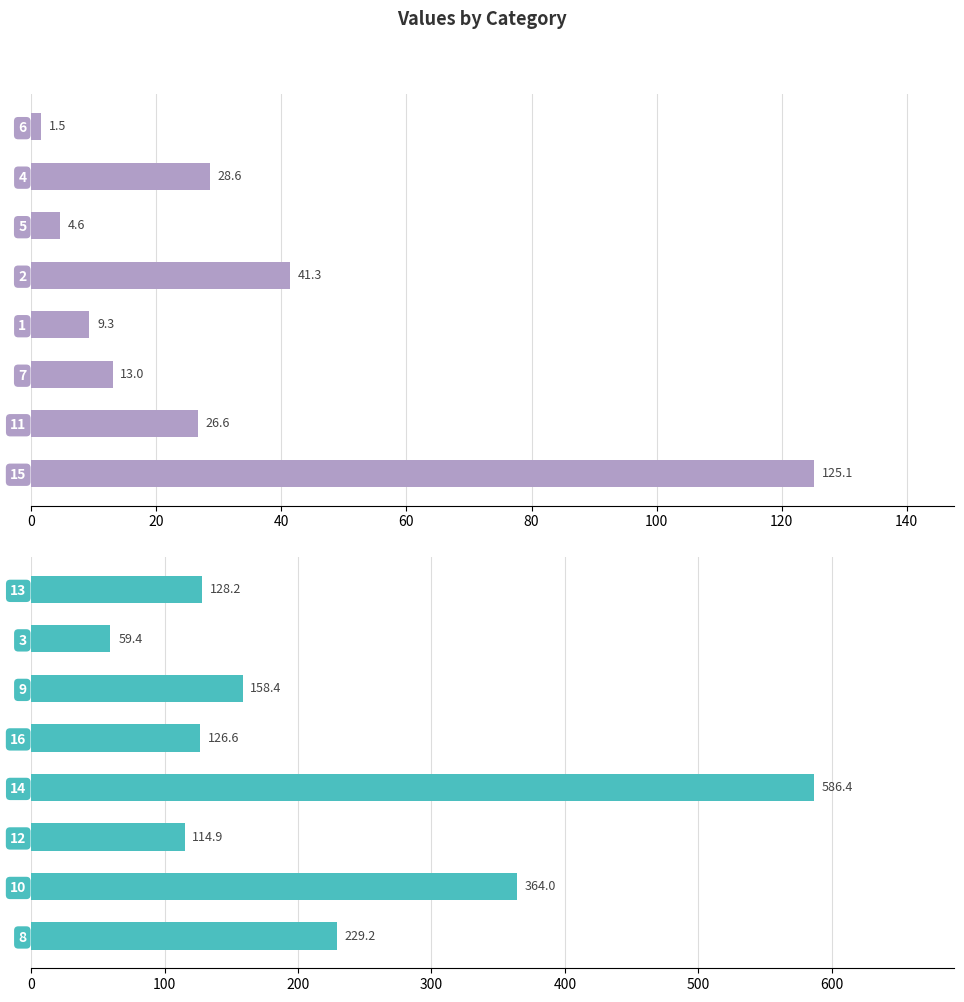

True or false: the data shows 865.1 at 14.

False